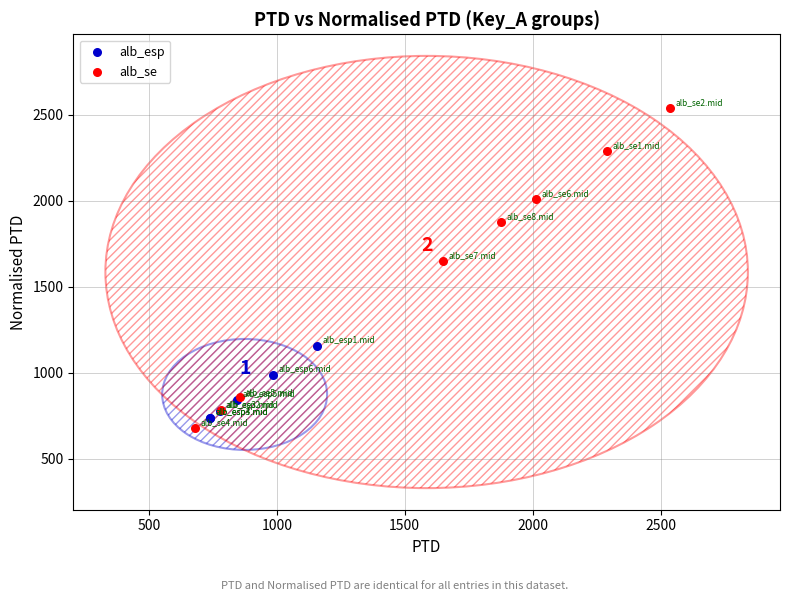

Which series contains the highest Y value?

alb_se